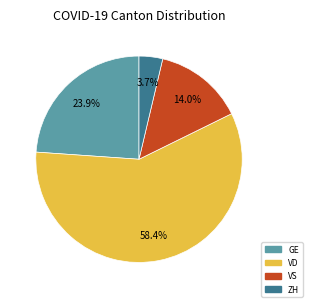

Which slice is the smallest?

ZH